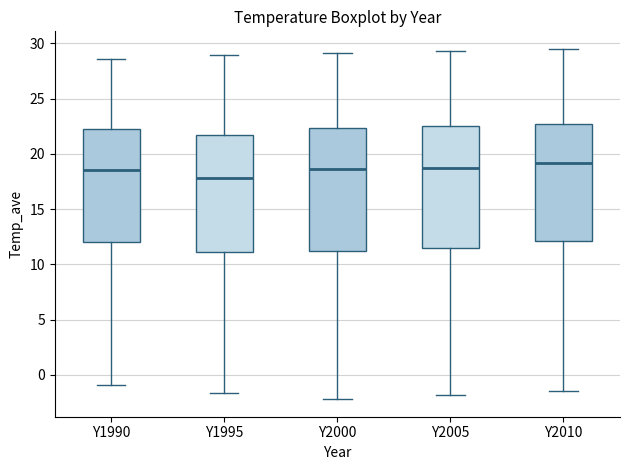

Reading left to right, read every box against the y-axis: the position of its median line, the range the box covers, and the ends of its whiskers. The values are not printed on the chart, so give them approximately, as read against the axis.

Y1990: median 18.5, box 12.0 to 22.5, whiskers -1.0 to 28.5
Y1995: median 18.0, box 11.0 to 21.5, whiskers -1.5 to 29.0
Y2000: median 18.5, box 11.5 to 22.5, whiskers -2.0 to 29.0
Y2005: median 19.0, box 11.5 to 22.5, whiskers -2.0 to 29.5
Y2010: median 19.0, box 12.0 to 22.5, whiskers -1.5 to 29.5